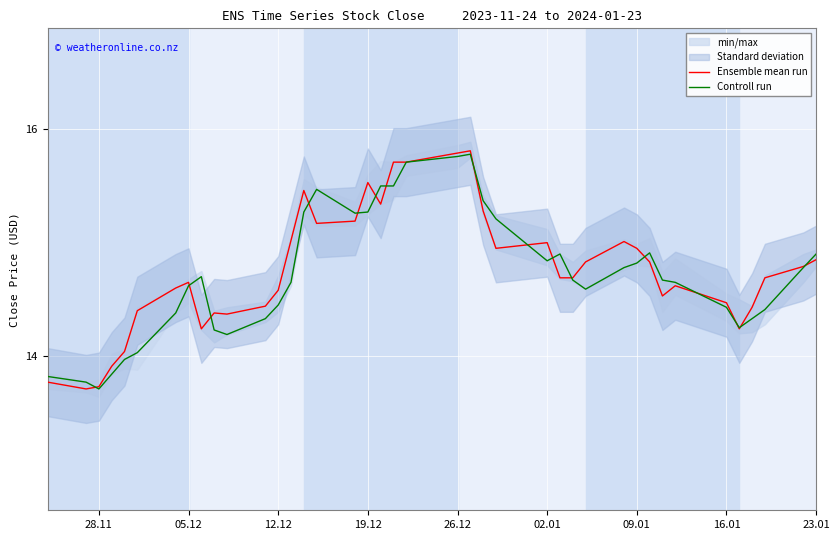

True or false: Ensemble mean run and Controll run cross at least once.

True